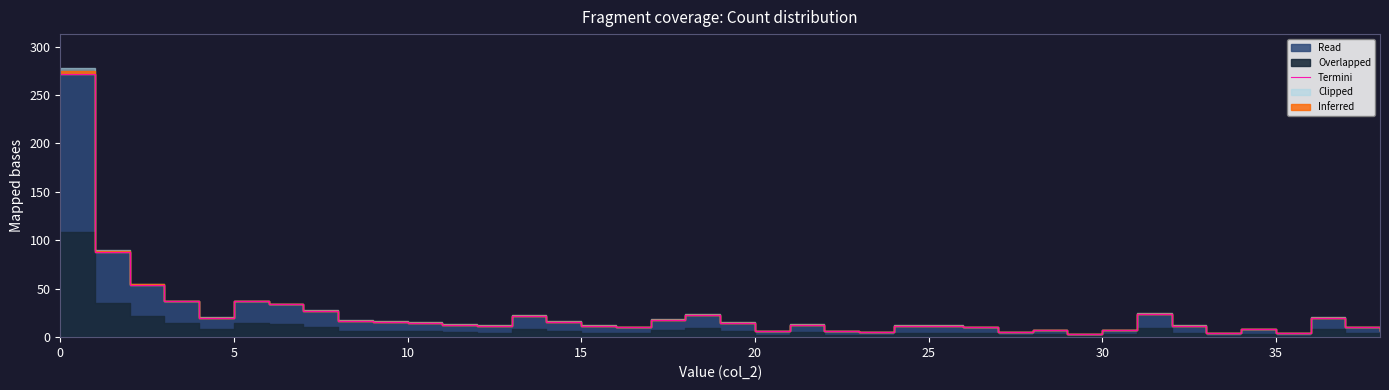

Does the chart have visible grid lines?

No